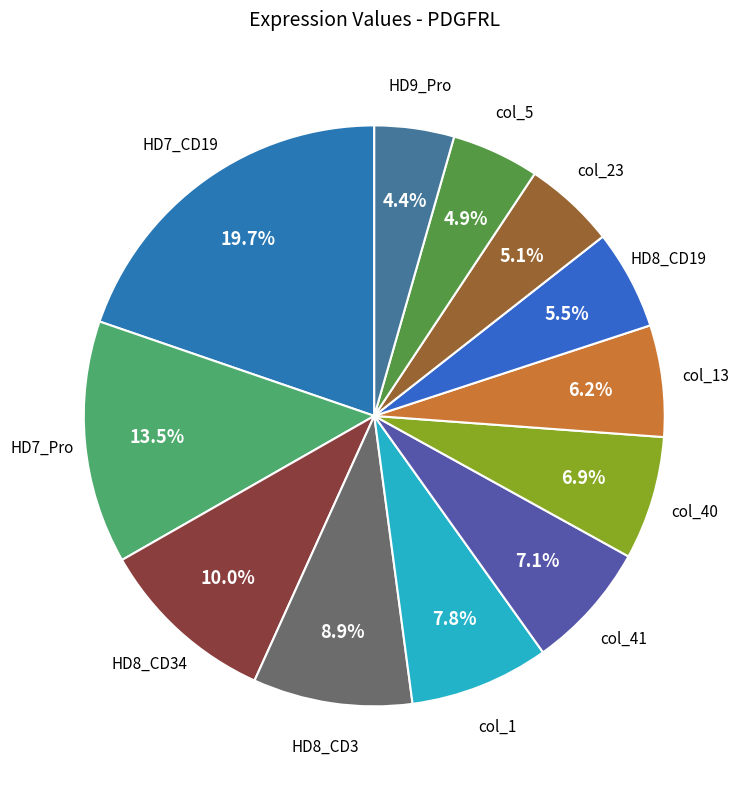

Count the number of slices in the pie.

12